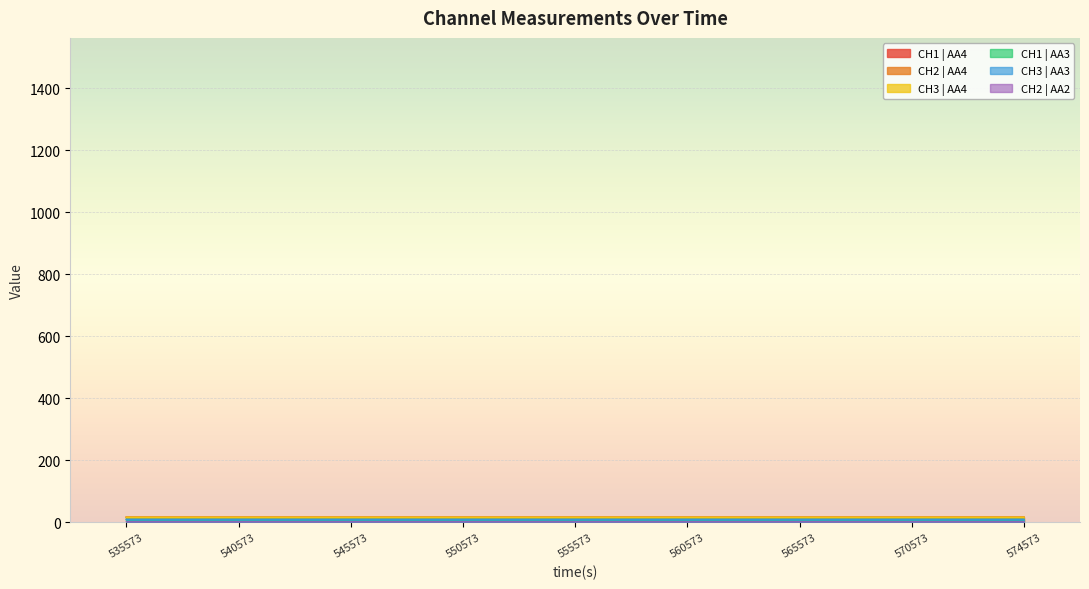

How many lines are shown in the chart?

6